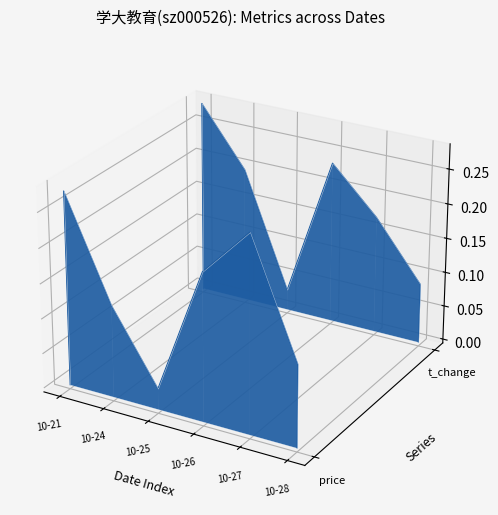

Rank the series at 10-28 from lowest to highest value.

price, t_change